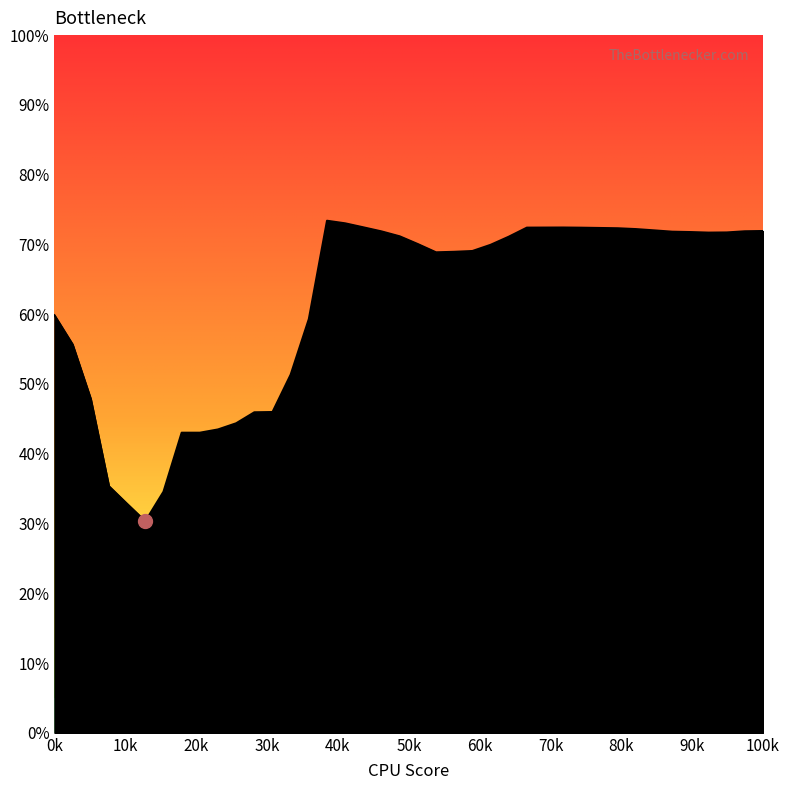

What is the average value?

61.5